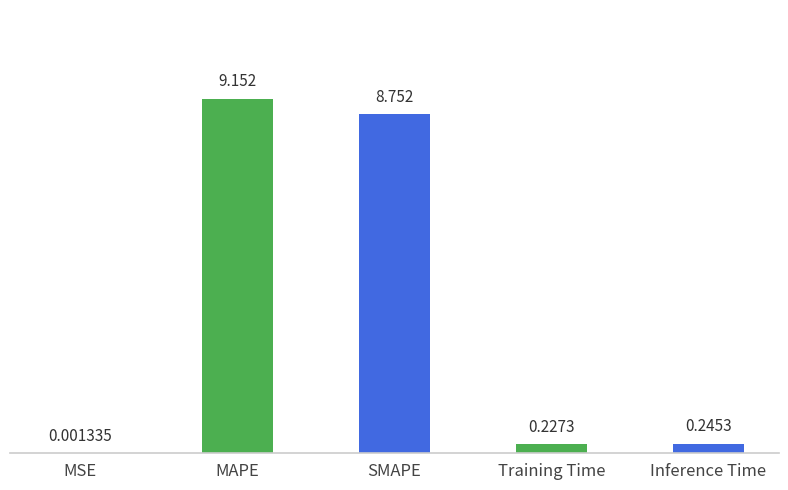

Which category has the highest value across all series?

MAPE